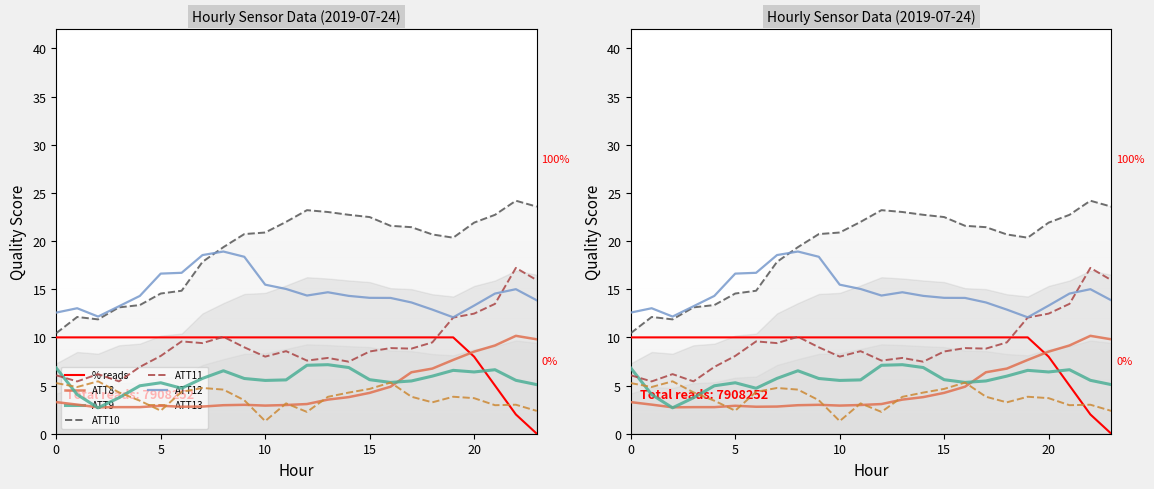

What is the sum of the ATT10 values at 19 and 4?

33.7